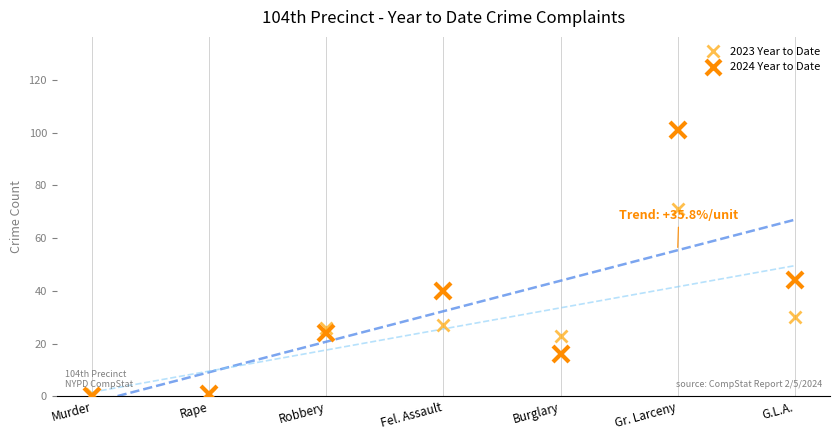

Rank the series by their maximum value, from lowest to highest.

2023 Year to Date, 2024 Year to Date